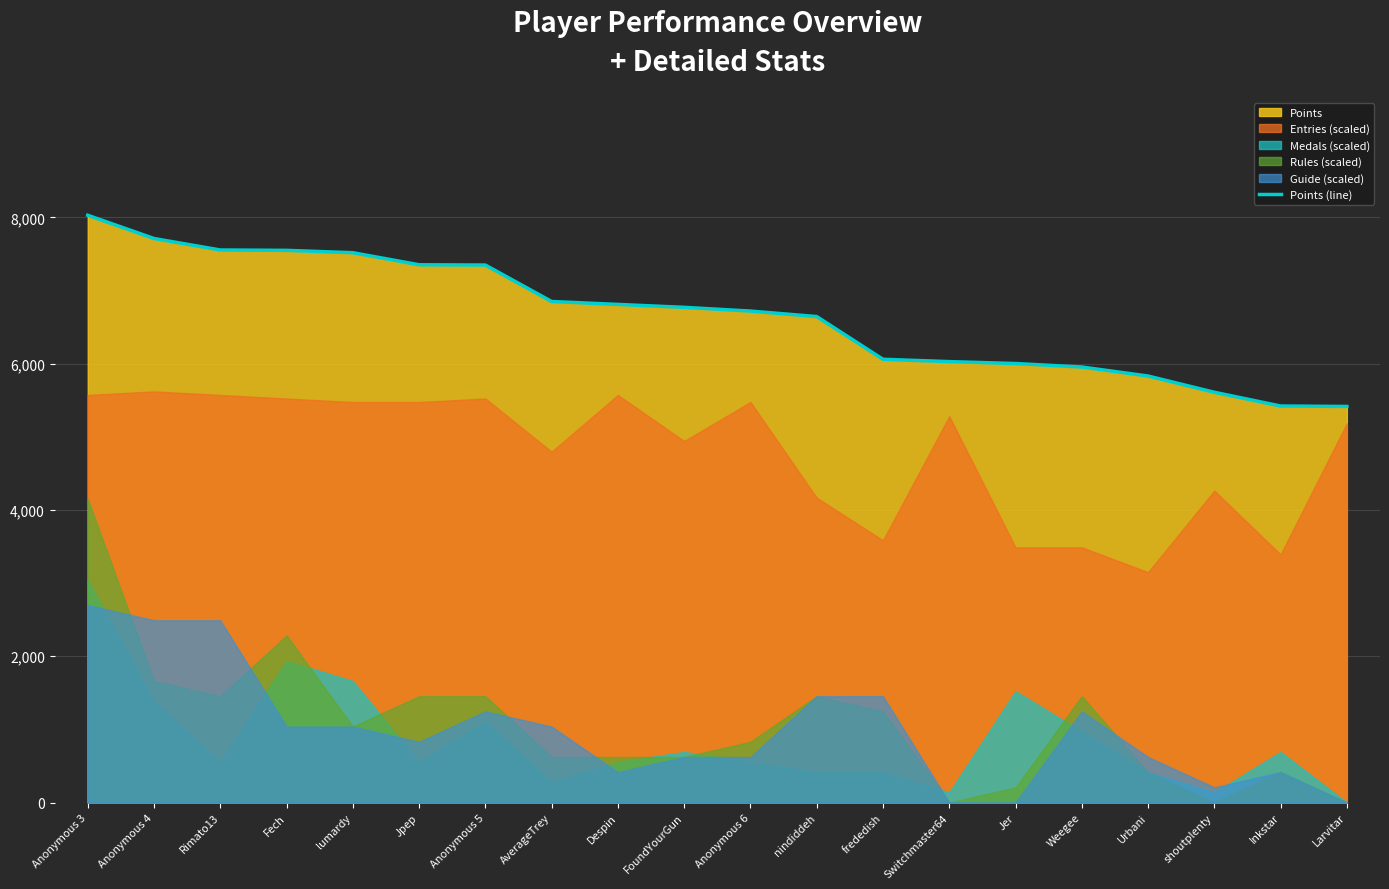

What is the label of the 12th point from the left?

nindiddeh